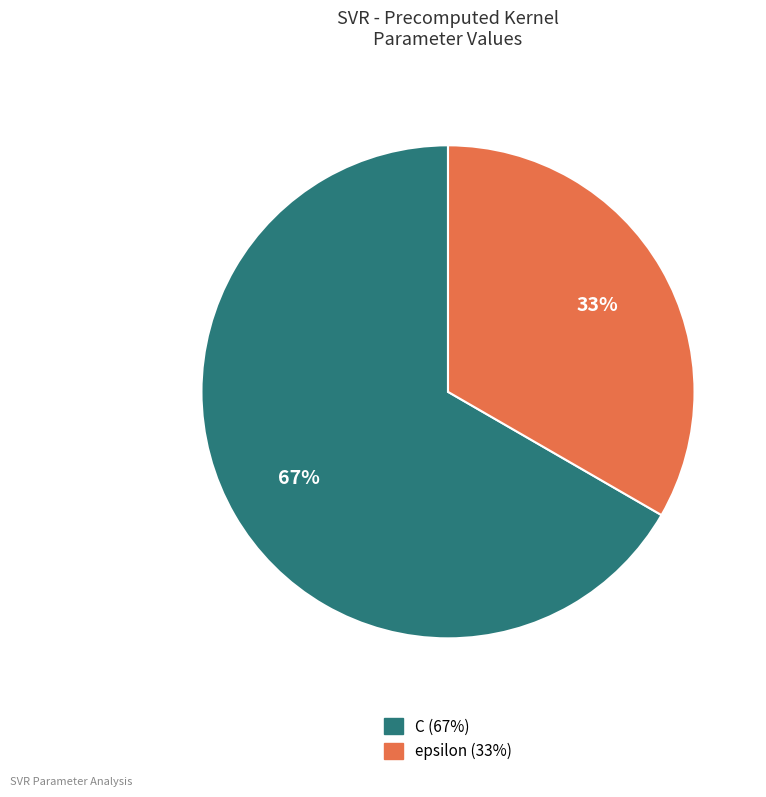

What percentage is the epsilon slice, to the nearest percent?

33%